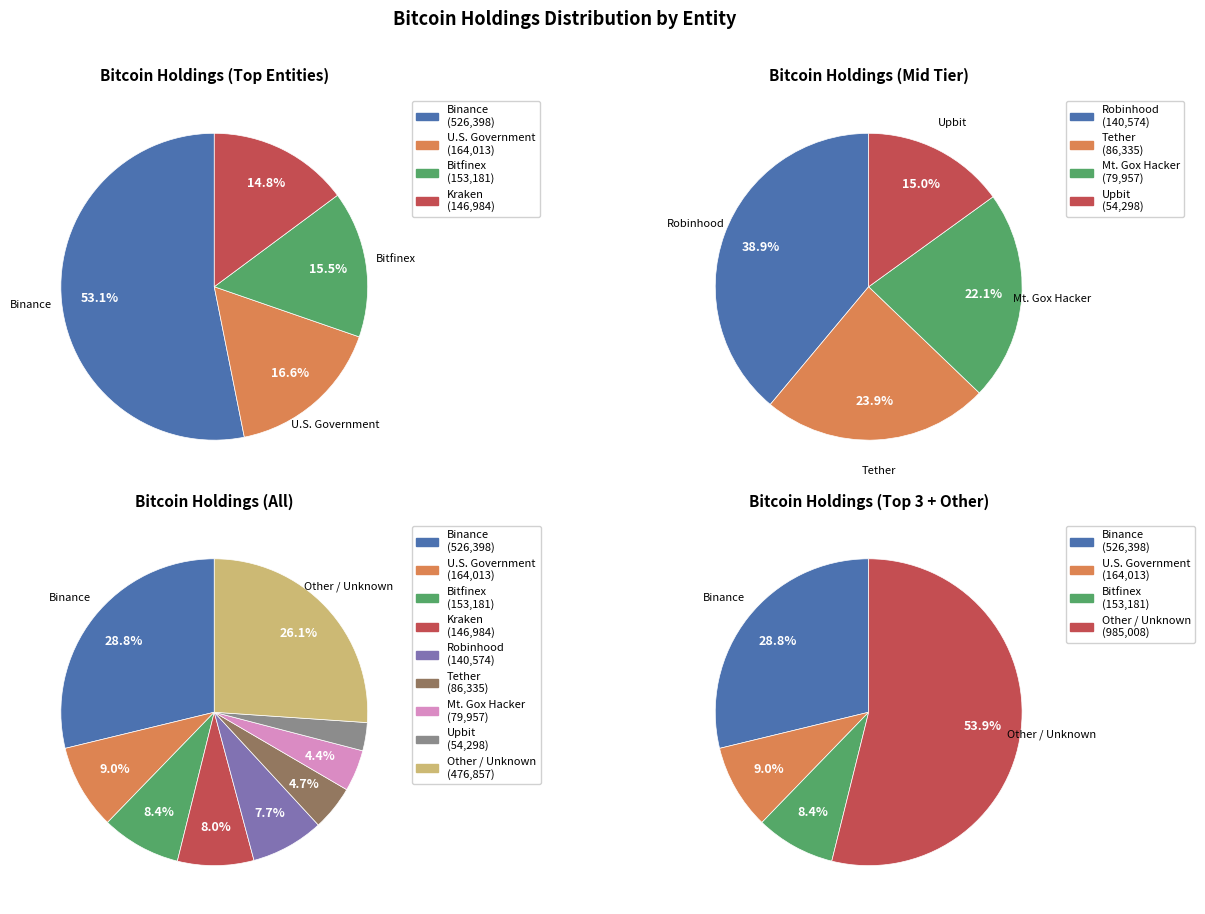

The Bitfinex slice represents 21% of the pie. True or false?

False